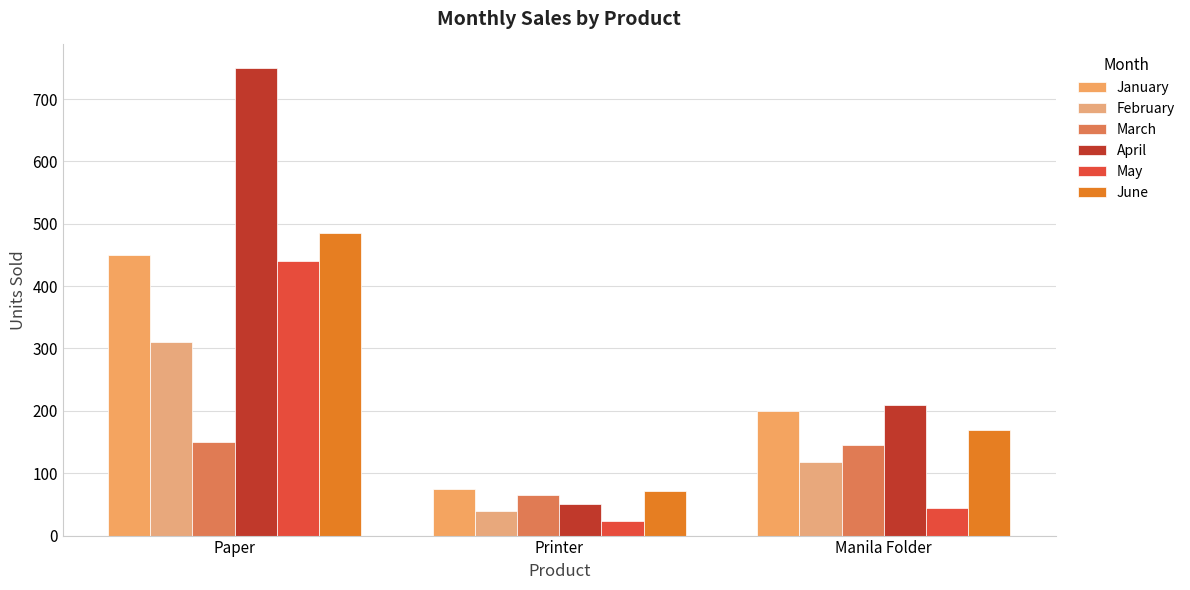

At which category is the sum across all series the highest?

Paper